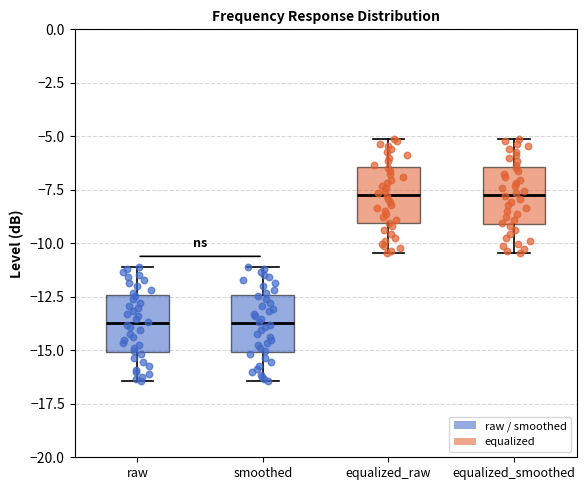

Where does the median line of the box for equalized_smoothed sit on the y-axis? The values are not printed on the chart, so give them approximately, as read against the axis.

-7.5